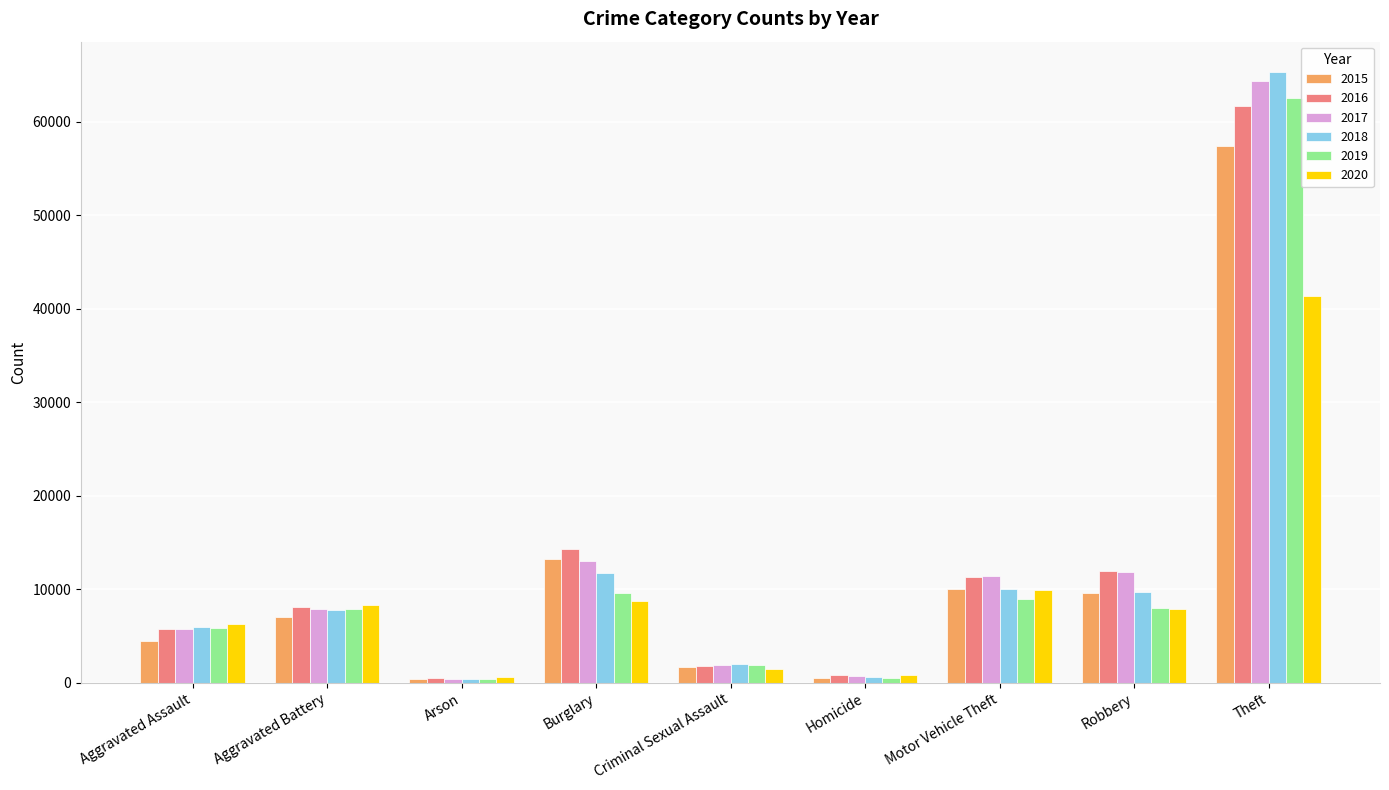

What is the label of the 7th bar from the left?

Motor Vehicle Theft